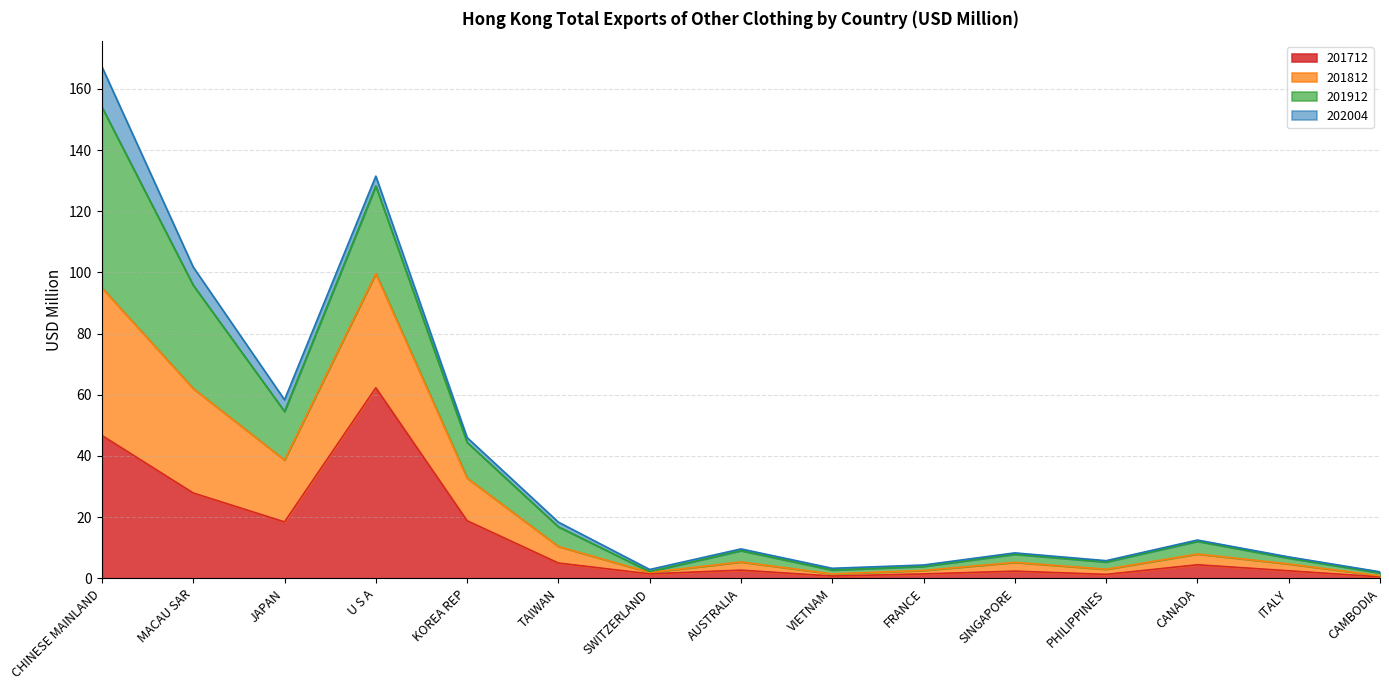

At which category is the sum across all series the highest?

CHINESE MAINLAND